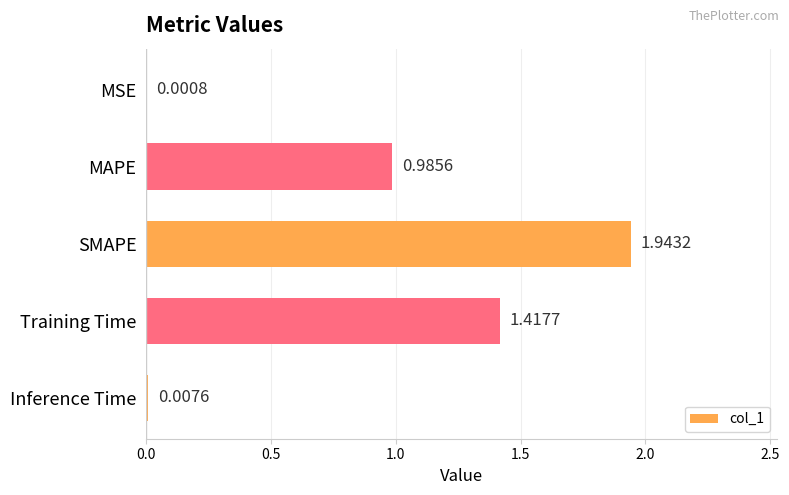

Which category has the highest value across all series?

SMAPE